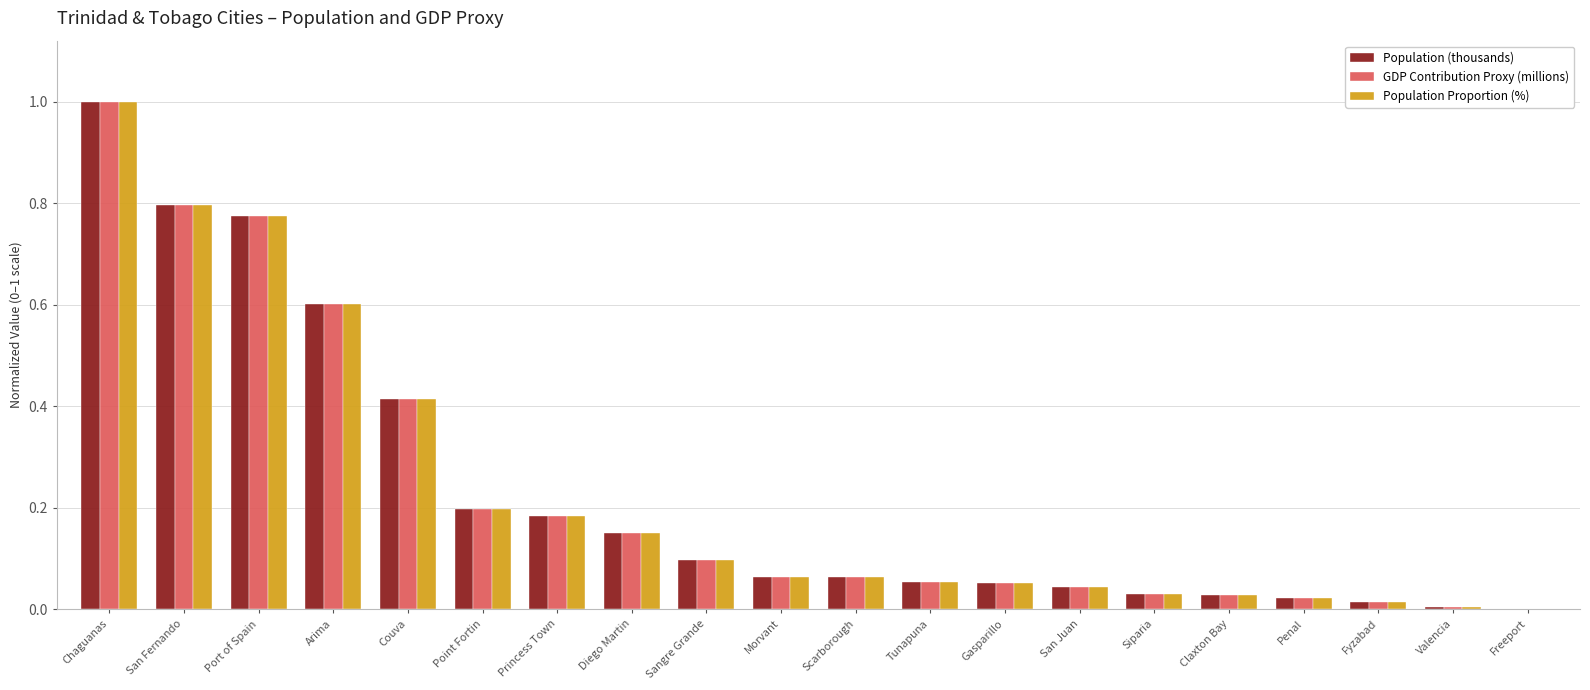

How many groups of bars are there?

20